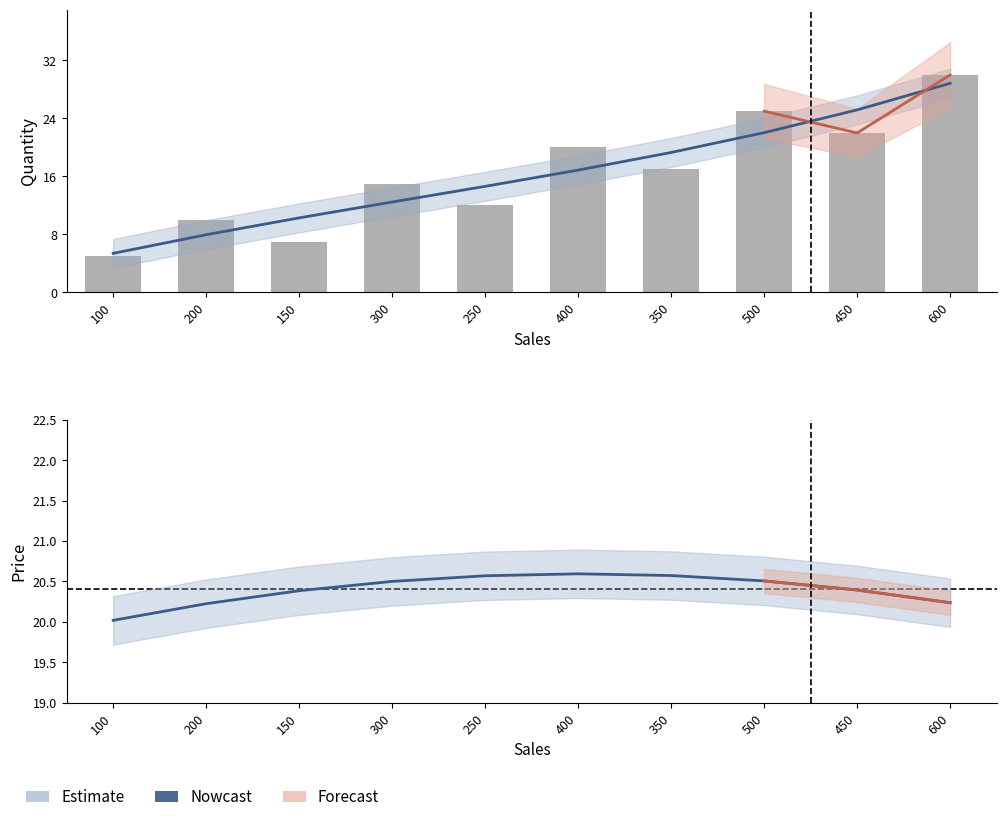

Reading left to right, list all the values displayed in this chart.

100=20.0	200=20.2	150=20.4	300=20.5	250=20.6	400=20.6	350=20.6	500=20.5	450=20.4	600=20.2